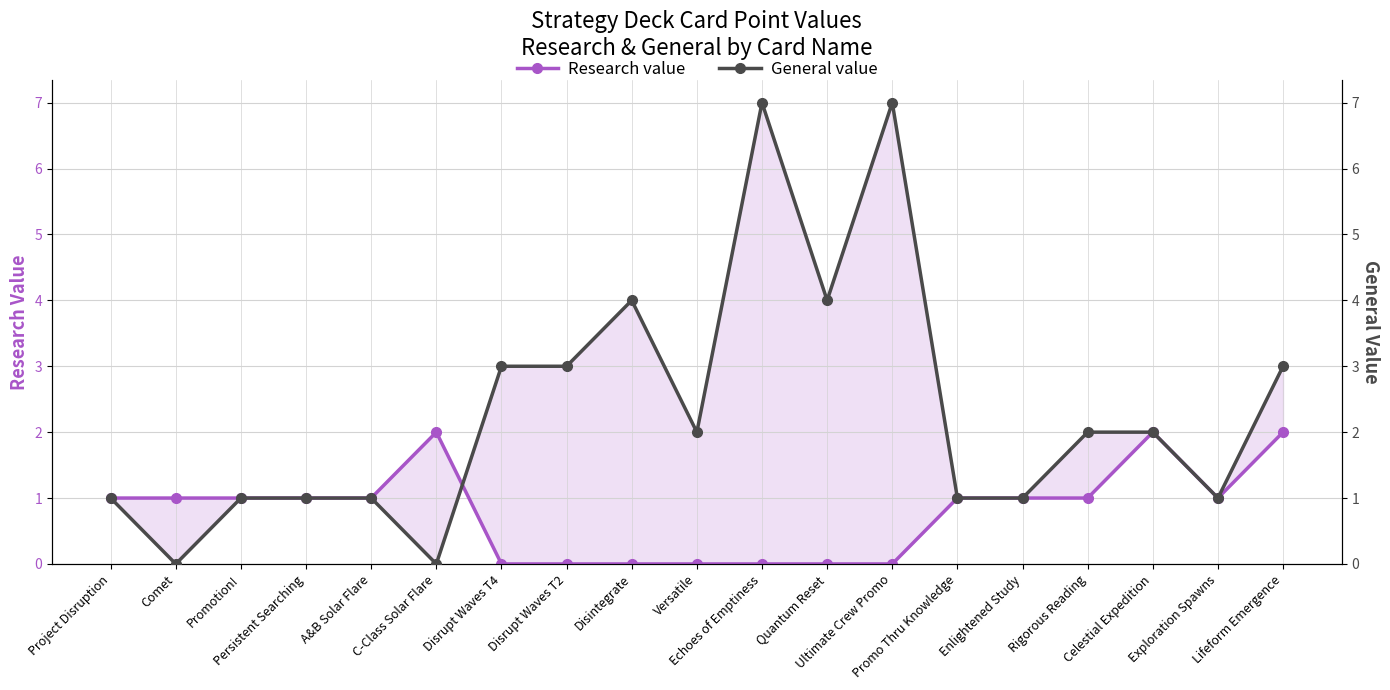

Which series has the largest range (max minus min)?

General value